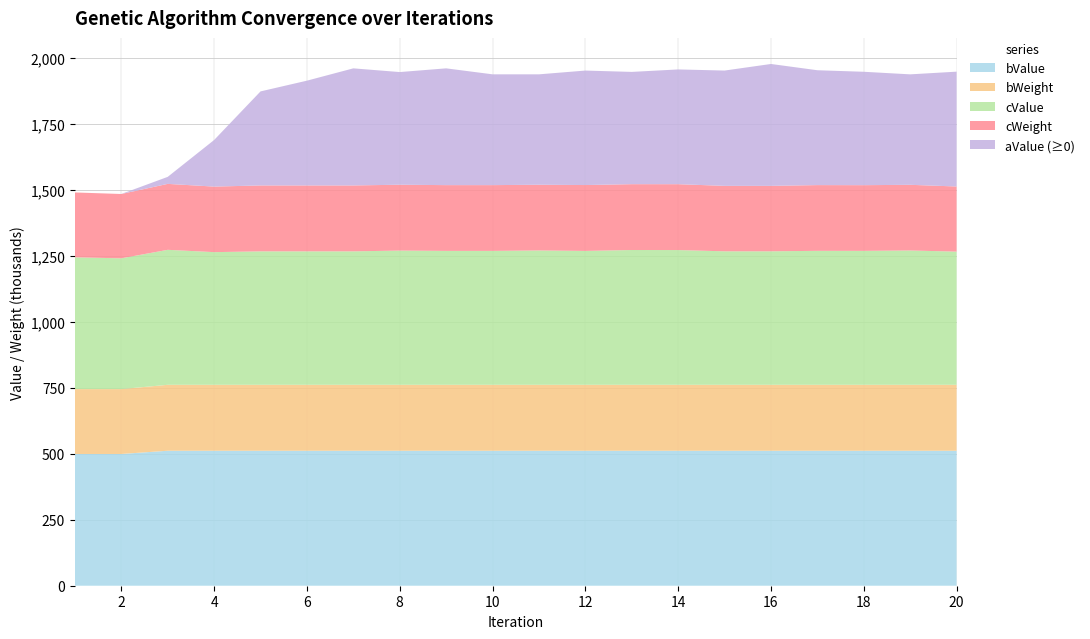

Reading left to right, what are all the values shown in this chart?

aValue: -135387.0	-83337.5	26580.2	176587.0	356396.0	397106.0	443774.0	427015.0	442602.0	419959.0	418436.0	433894.0	425541.0	434953.0	437028.0	461957.0	435356.0	429783.0	418687.0	435225.0
cValue: 499327.0	495627.0	511598.0	502803.0	505779.0	505779.0	505779.0	508728.0	507541.0	507541.0	509186.0	507458.0	510876.0	510670.0	505949.0	505949.0	507754.0	507686.0	509099.0	504733.0
cWeight: 245940.0	243790.0	249910.0	248420.0	249818.0	249818.0	249818.0	249566.0	249245.0	249245.0	249074.0	249646.0	249524.0	249666.0	248054.0	248054.0	249128.0	248937.0	248858.0	246880.0
bValue: 499327.0	499327.0	511598.0	511598.0	511598.0	511598.0	511598.0	511598.0	511598.0	511598.0	511598.0	511598.0	511598.0	511598.0	511598.0	511598.0	511598.0	511598.0	511598.0	511598.0
bWeight: 245940.0	245940.0	249910.0	249910.0	249910.0	249910.0	249910.0	249910.0	249910.0	249910.0	249910.0	249910.0	249910.0	249910.0	249910.0	249910.0	249910.0	249910.0	249910.0	249910.0